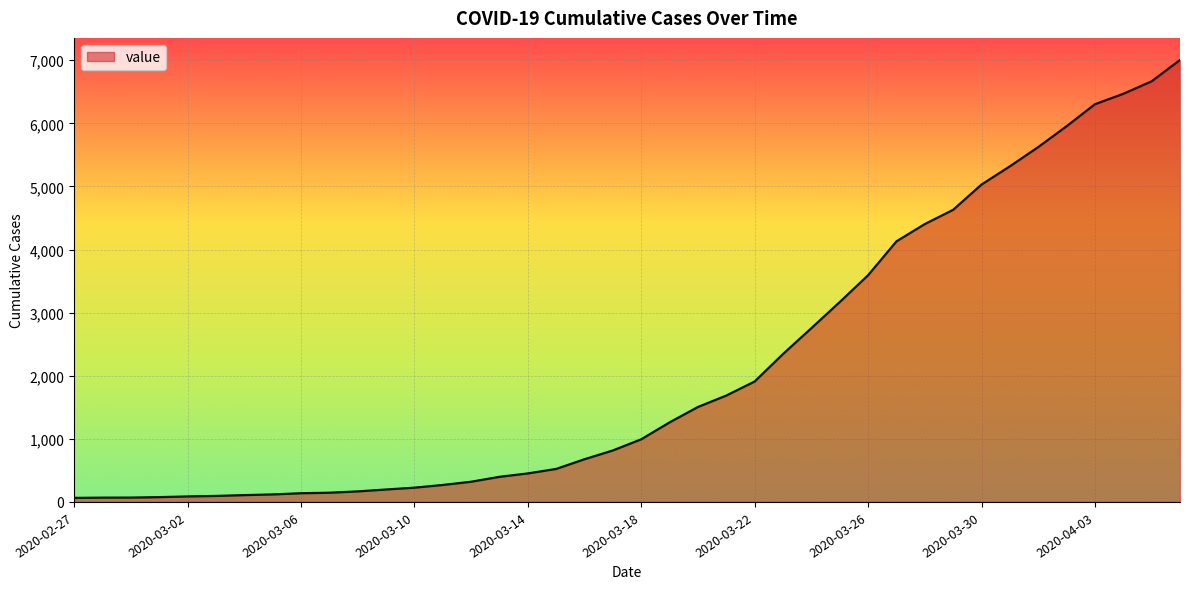

What is the maximum value shown in the chart?

7004